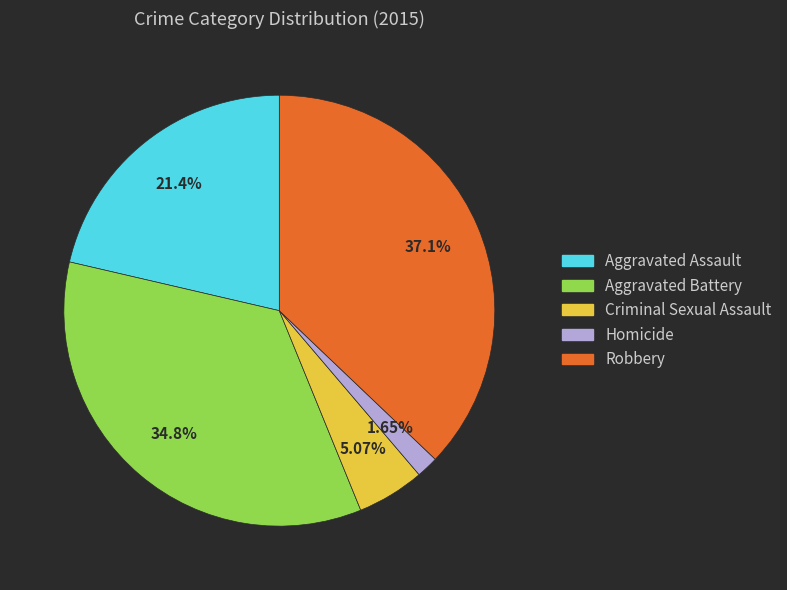

To the nearest percent, what is the difference between the Aggravated Assault and Homicide slice percentages?

20%